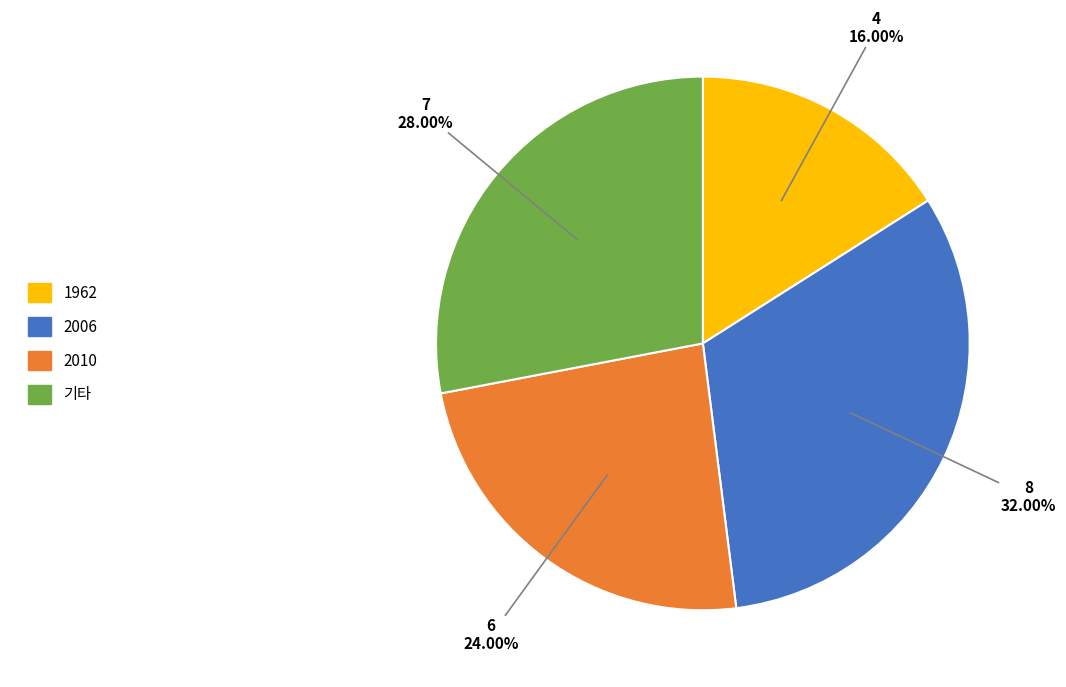

Is there any slice that represents more than half of the pie?

No